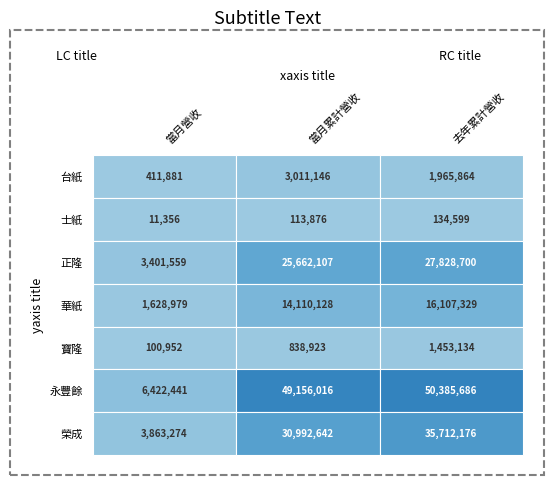

Reading left to right, what are all the values shown in this chart?

台紙: 0=411881	1=3011146	2=1965864
士紙: 0=11356	1=113876	2=134599
正隆: 0=3401559	1=25662107	2=27828700
華紙: 0=1628979	1=14110128	2=16107329
寶隆: 0=100952	1=838923	2=1453134
永豐餘: 0=6422441	1=49156016	2=50385686
榮成: 0=3863274	1=30992642	2=35712176